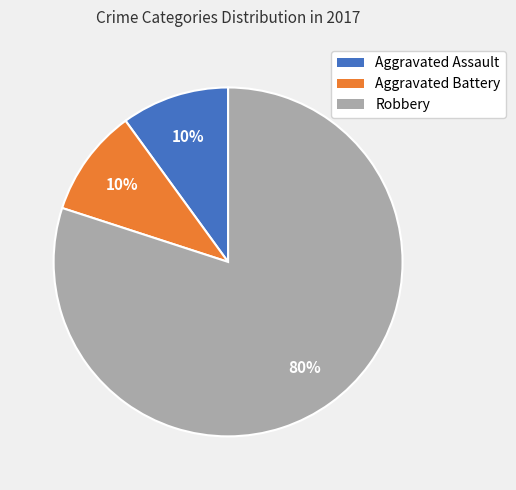

Does Aggravated Assault represent more than half of the total?

No